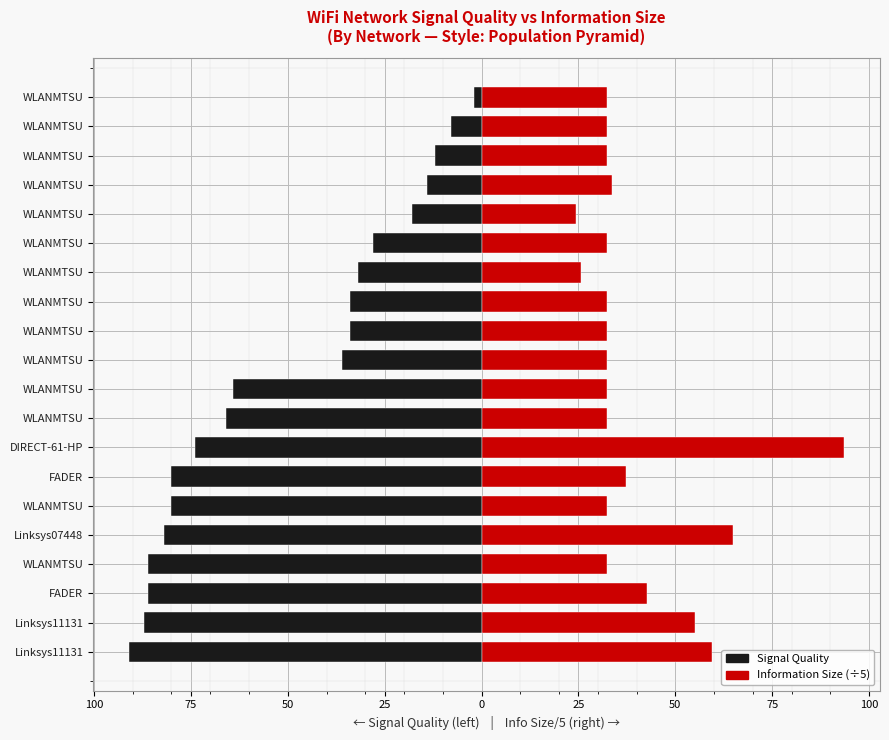

Rank the series by their maximum value, from highest to lowest.

Information Size (scaled), Signal Quality